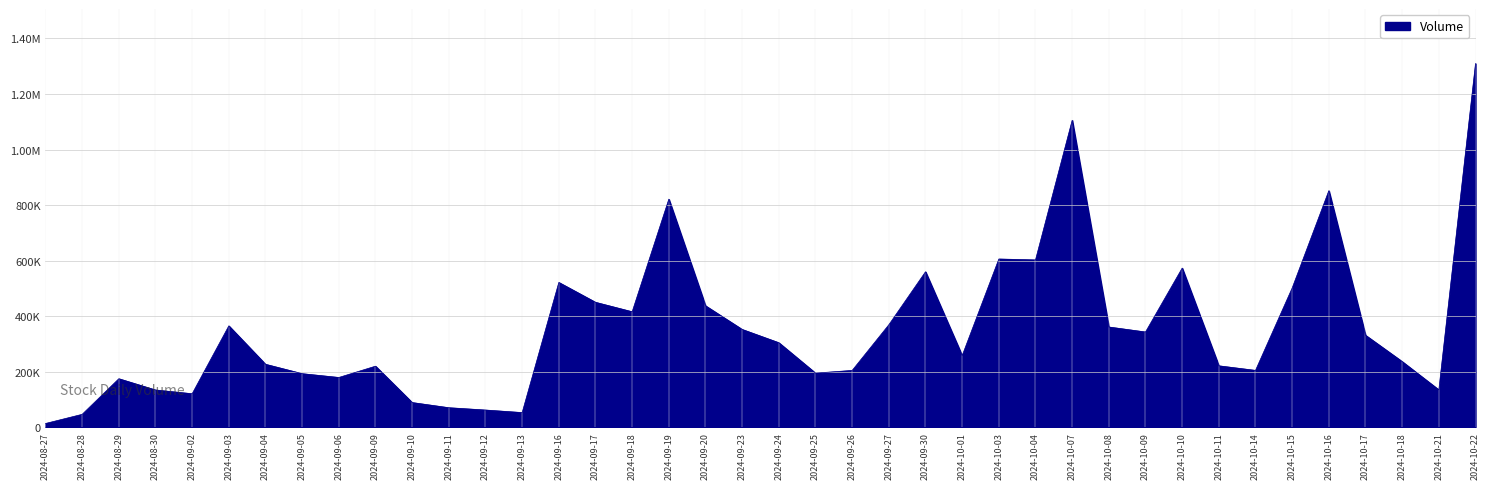

Rank the categories by value from lowest to highest.

2024-08-27, 2024-08-28, 2024-09-13, 2024-09-12, 2024-09-11, 2024-09-10, 2024-09-02, 2024-08-30, 2024-10-21, 2024-08-29, 2024-09-06, 2024-09-05, 2024-09-25, 2024-09-26, 2024-10-14, 2024-09-09, 2024-10-11, 2024-09-04, 2024-10-18, 2024-10-01, 2024-09-24, 2024-10-17, 2024-10-09, 2024-09-23, 2024-10-08, 2024-09-03, 2024-09-27, 2024-09-18, 2024-09-20, 2024-09-17, 2024-10-15, 2024-09-16, 2024-09-30, 2024-10-10, 2024-10-04, 2024-10-03, 2024-09-19, 2024-10-16, 2024-10-07, 2024-10-22